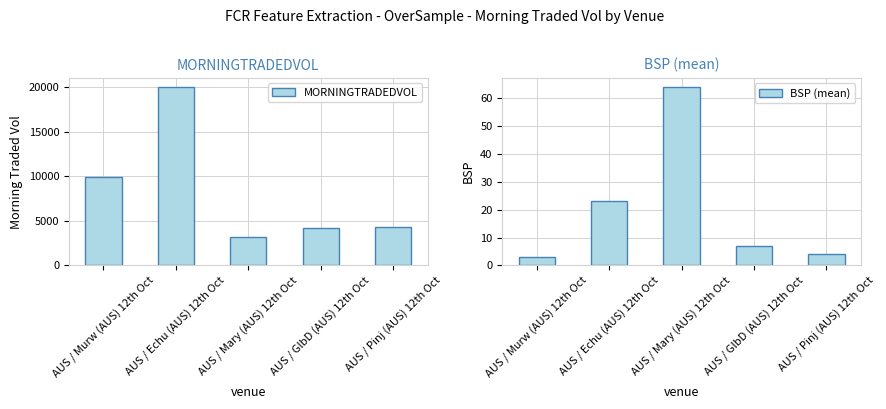

Which series changed the most between AUS / GlbD (AUS) 12th Oct and AUS / Pinj (AUS) 12th Oct?

MORNINGTRADEDVOL